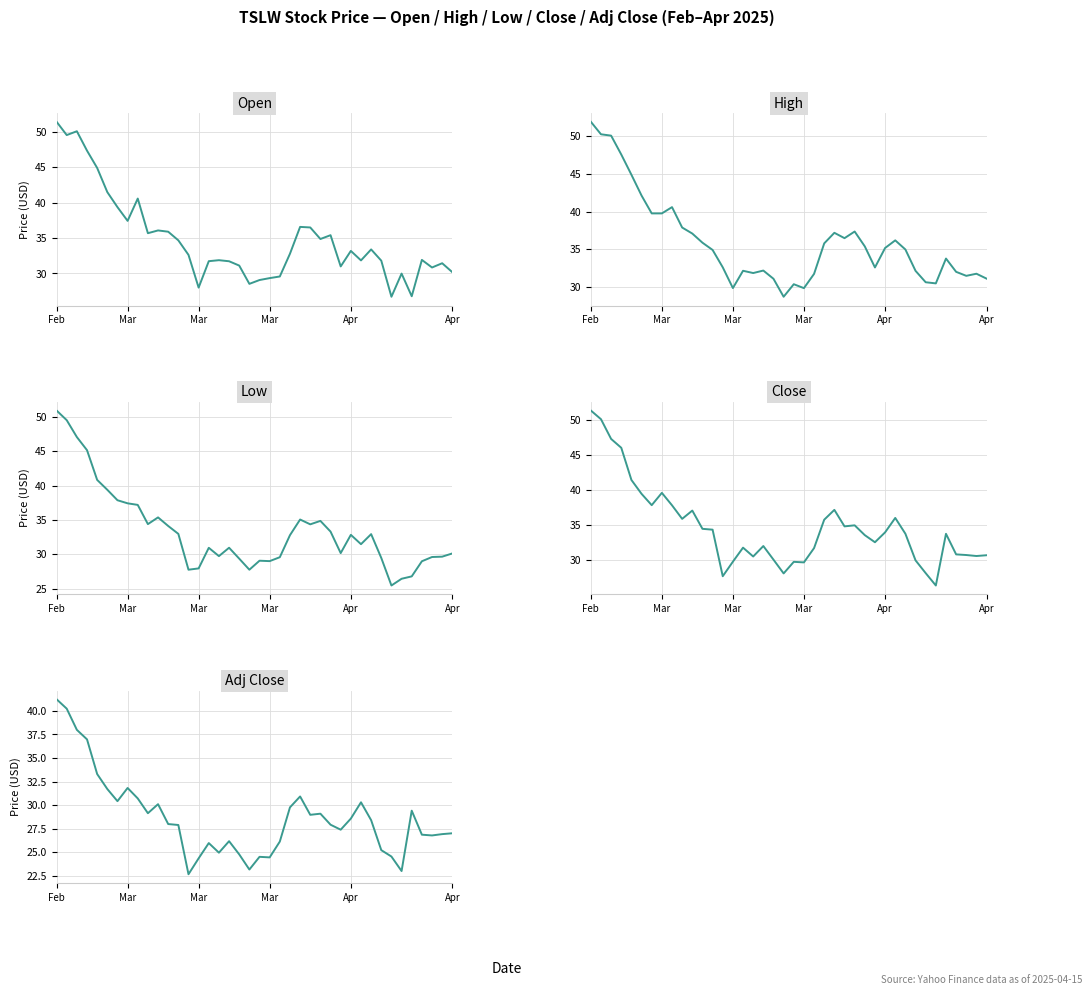

Read the High value at 11.

35.9